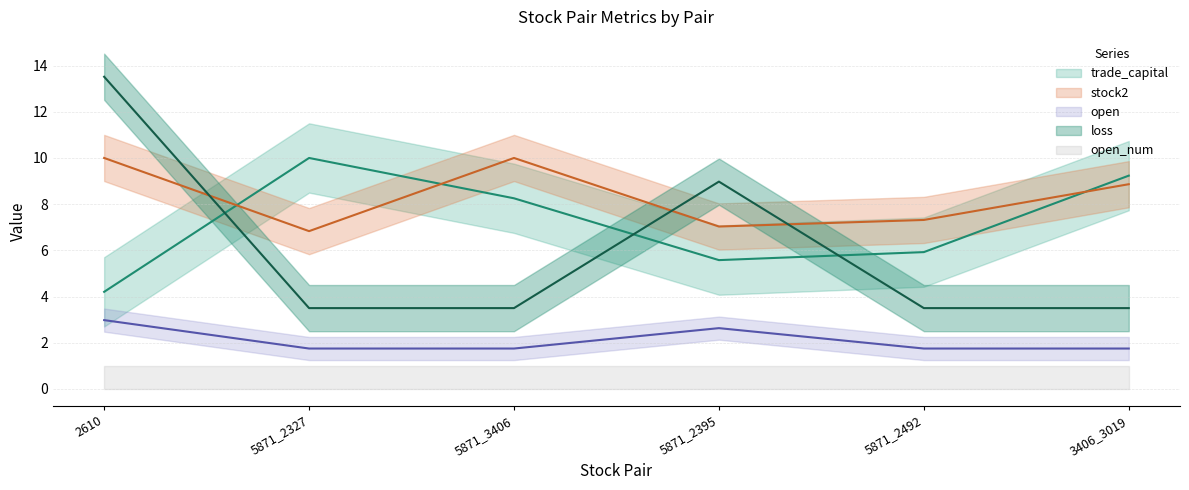

What are all the series names shown in the legend?

trade_capital, stock2, open, loss